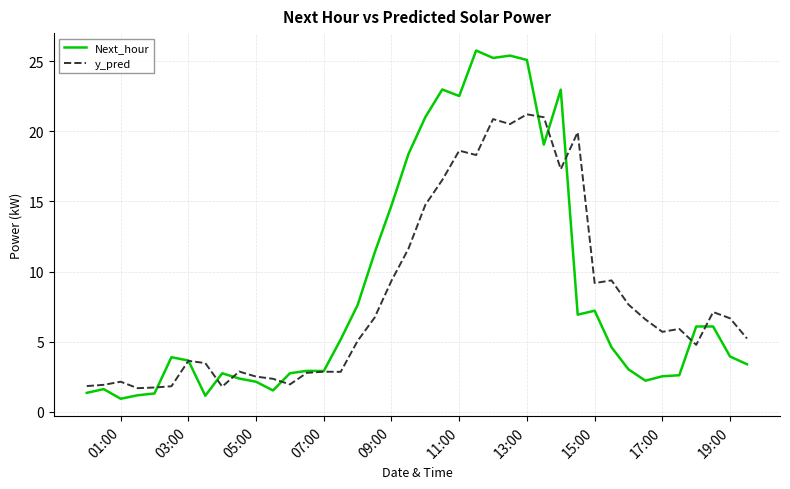

What is the minimum value for Next_hour?

0.9